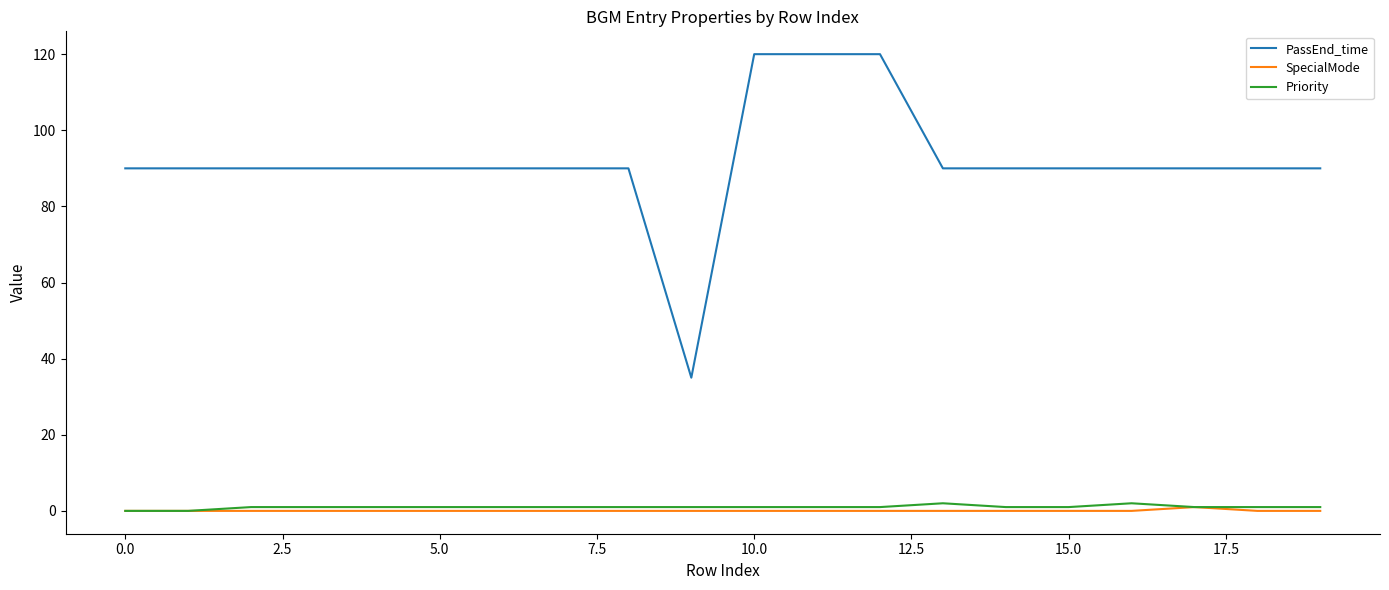

What is the average value of the Priority series?

1